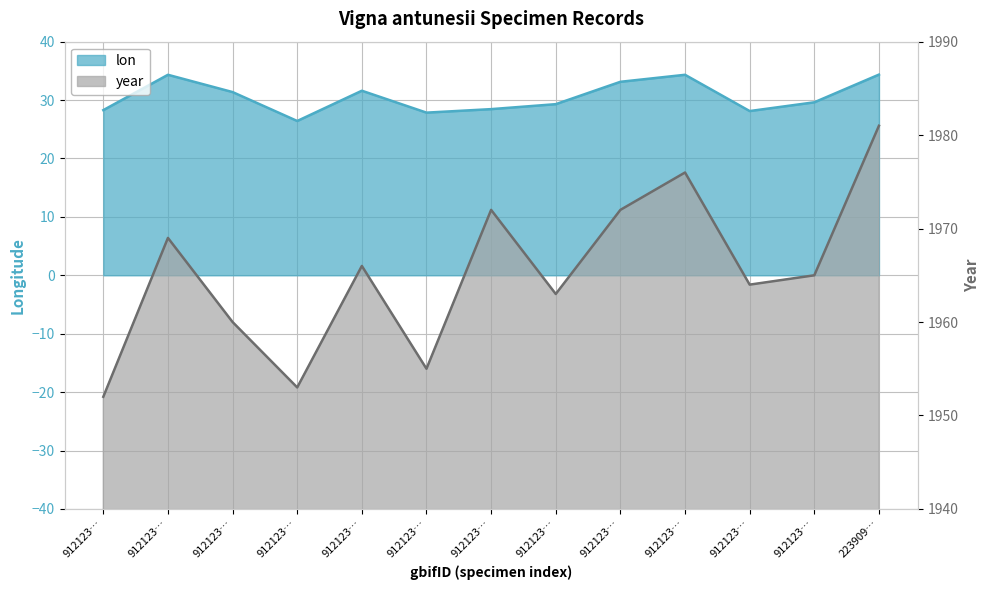

Between 912123602 and 912123608, which series saw the biggest shift?

year